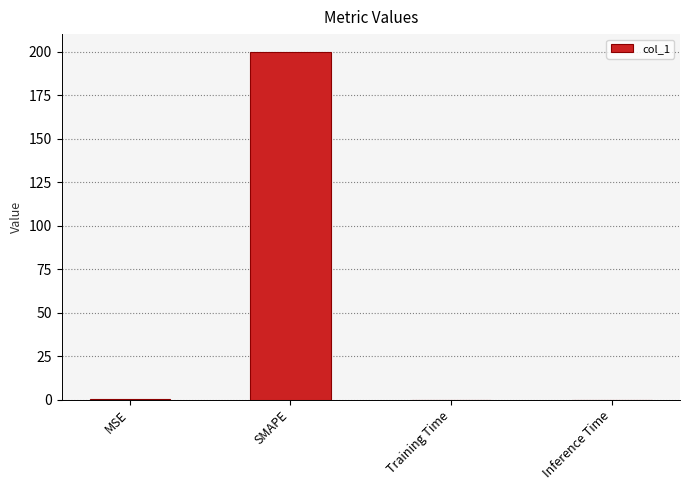

What is the sum of the values at Training Time and SMAPE?

200.0